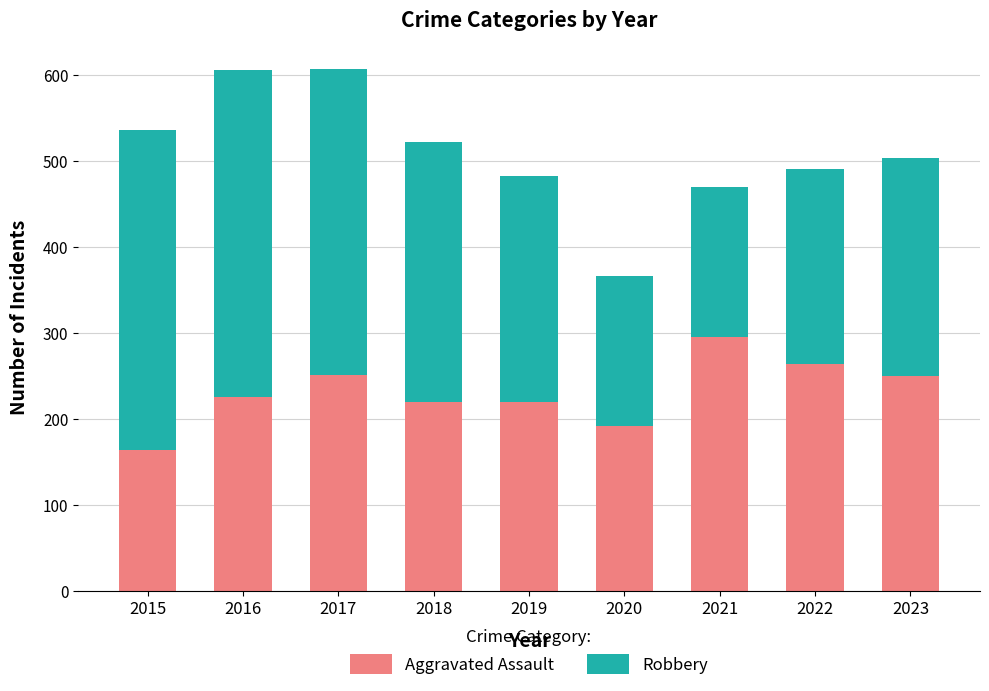

The Aggravated Assault series shows 389 at 2016. True or false?

False